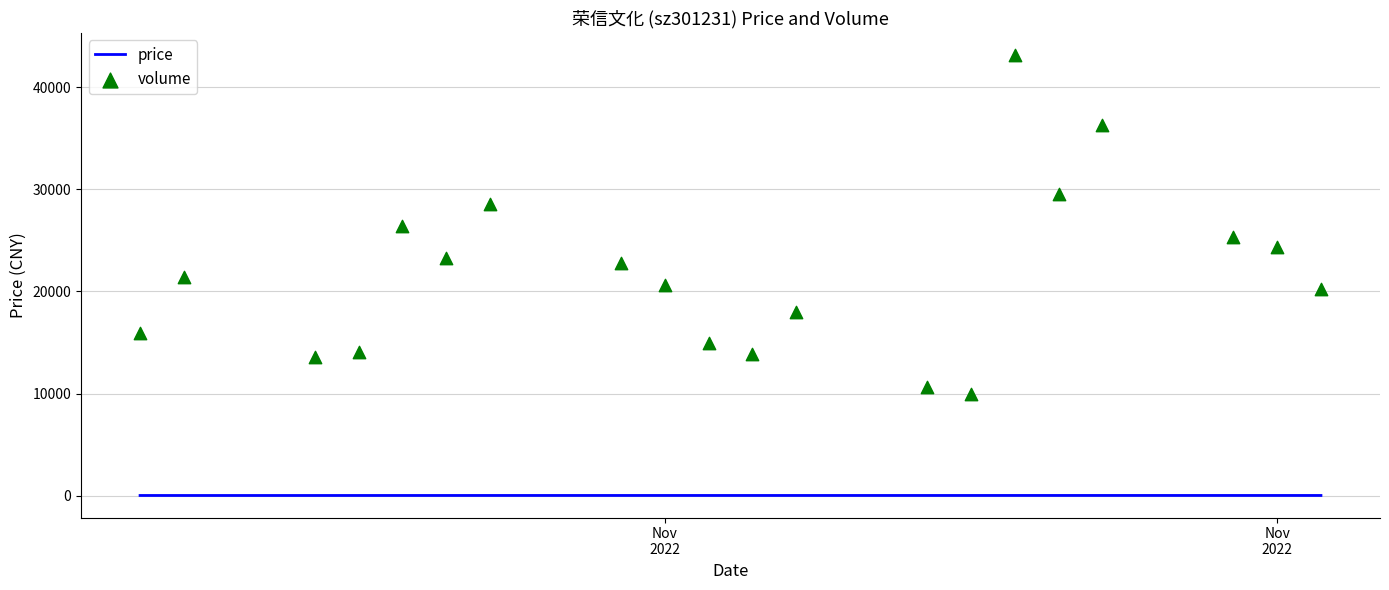

Which series has the widest spread of Y values?

volume